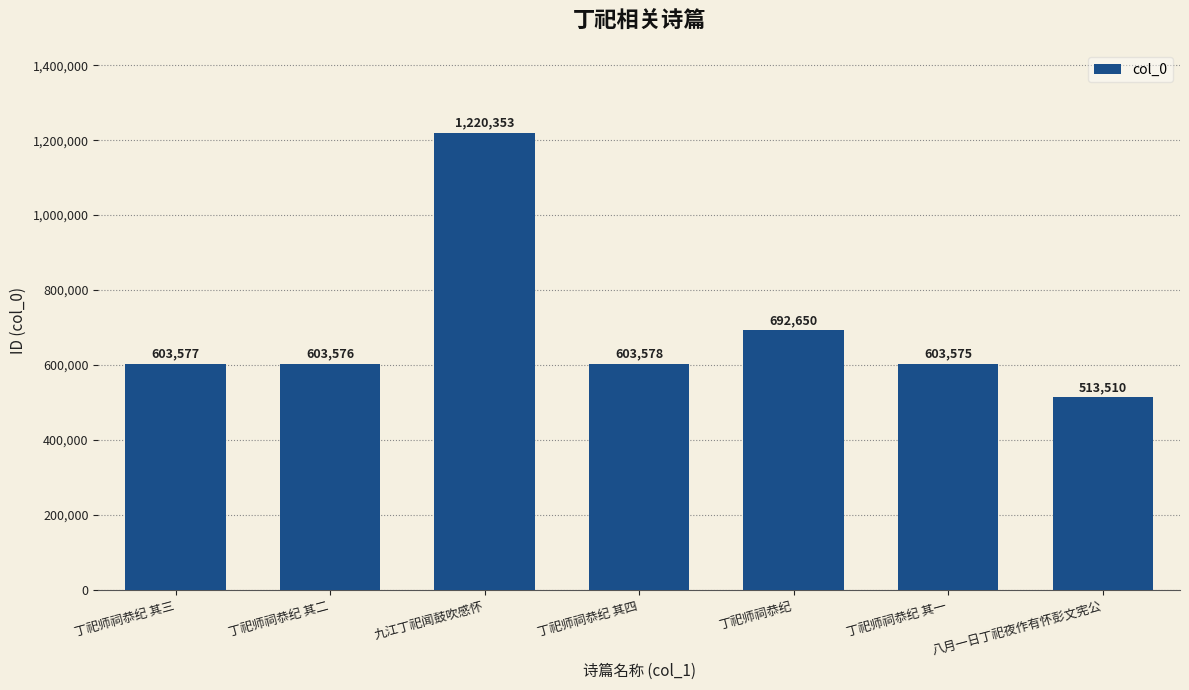

The value at 丁祀师祠恭纪 其二 is 883235. True or false?

False